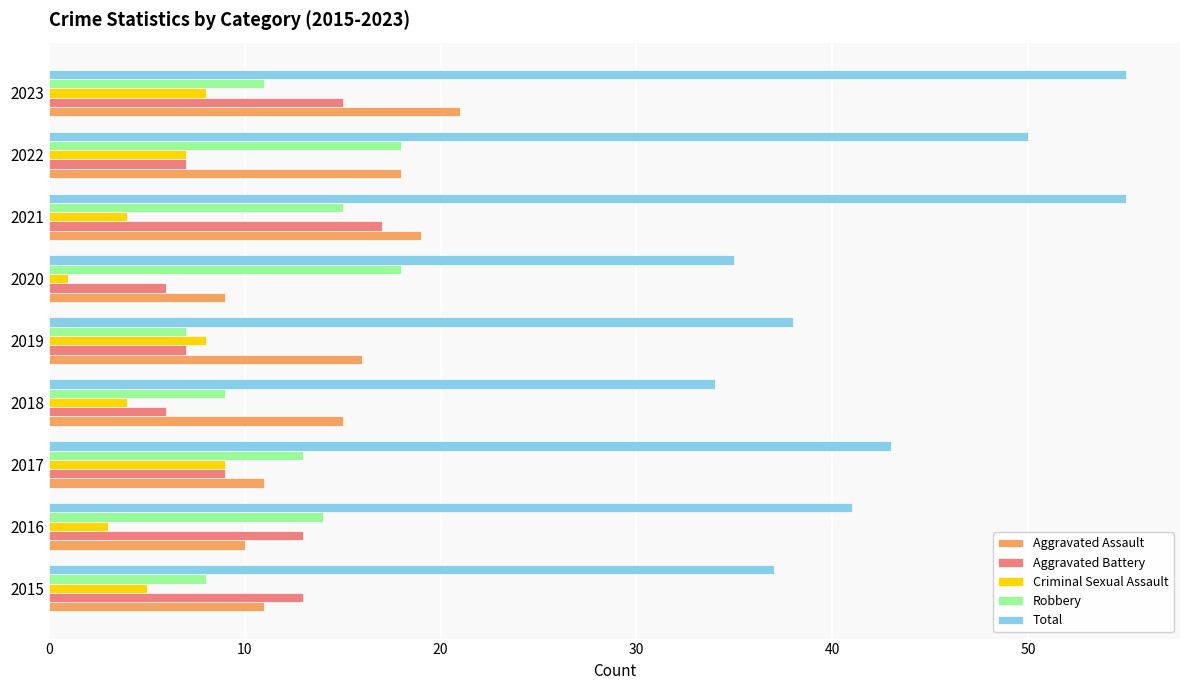

The Criminal Sexual Assault series shows 12 at 2019. True or false?

False